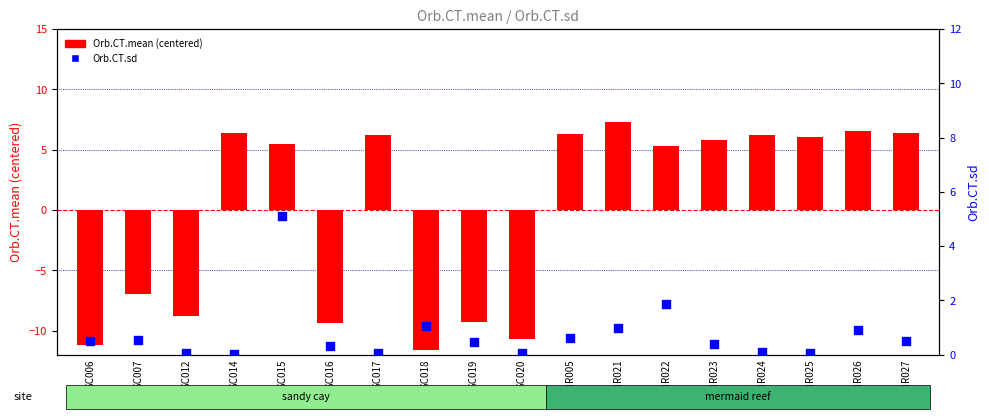

What are all the series names shown in the legend?

Orb.CT.mean (centered), Orb.CT.sd